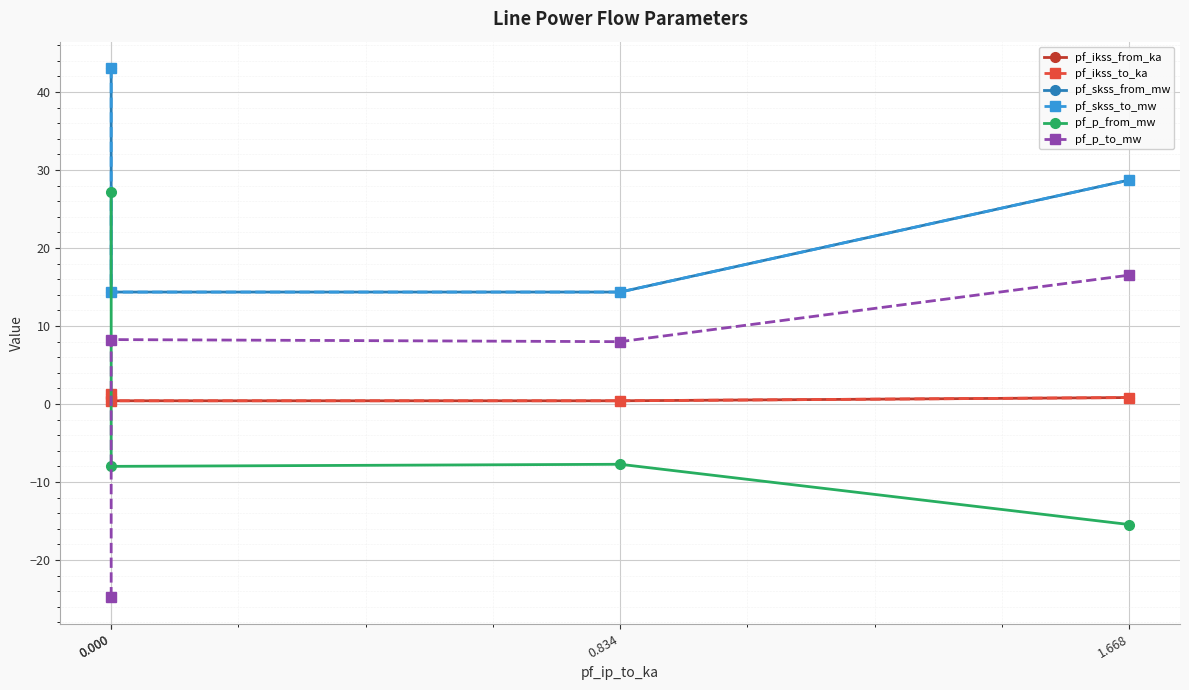

What is the maximum value shown in the chart?

43.1